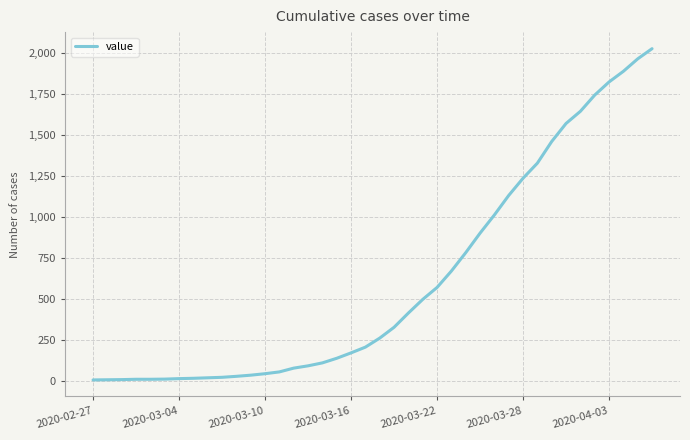

What is the difference between the maximum and minimum values?

2020